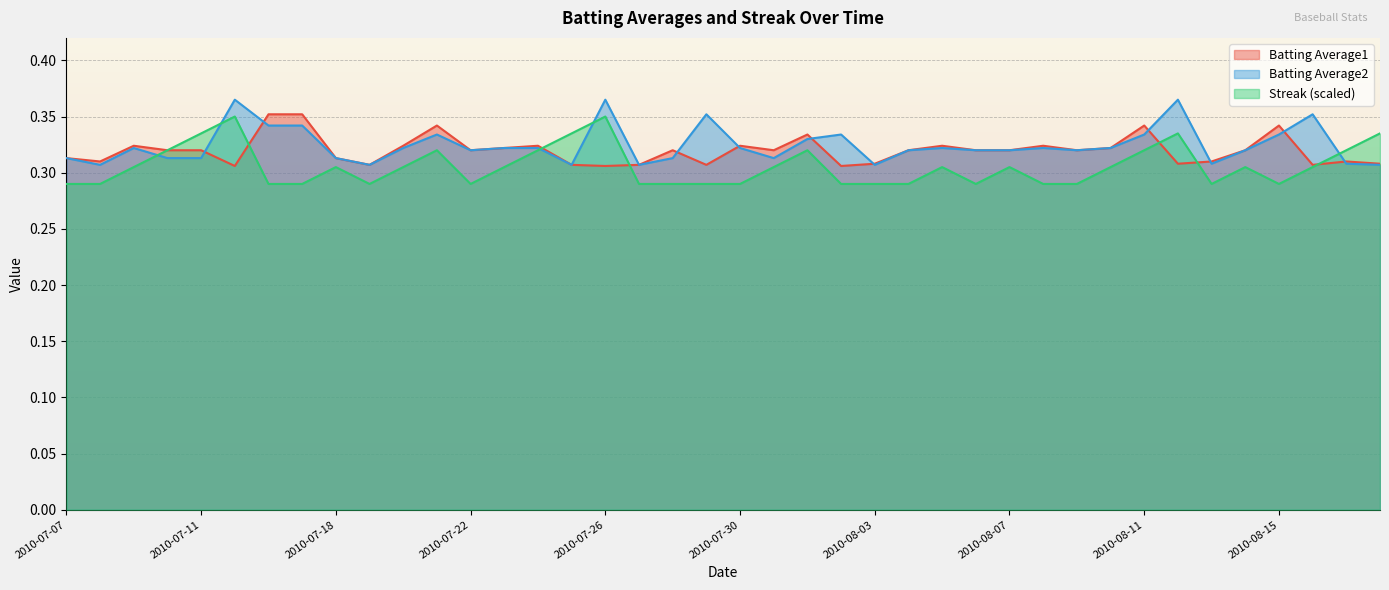

What is the approximate value of Batting Average1 at 2010-07-11?

0.3